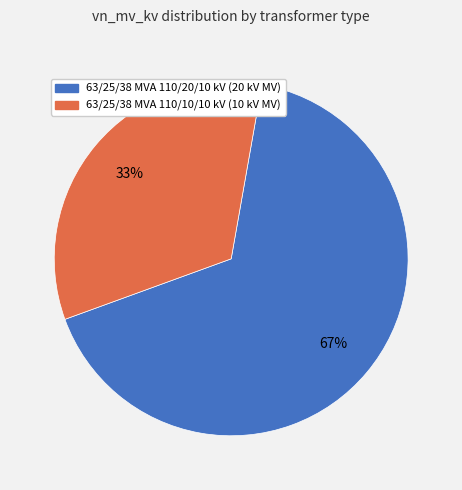

Is 63/25/38 MVA 110/10/10 kV the majority of the pie?

No